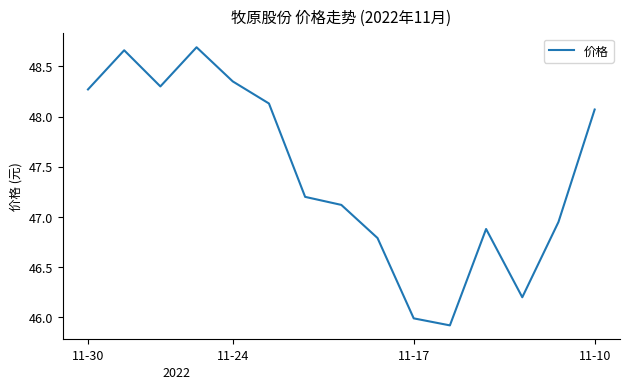

What is the difference between the maximum and minimum values?

2.8